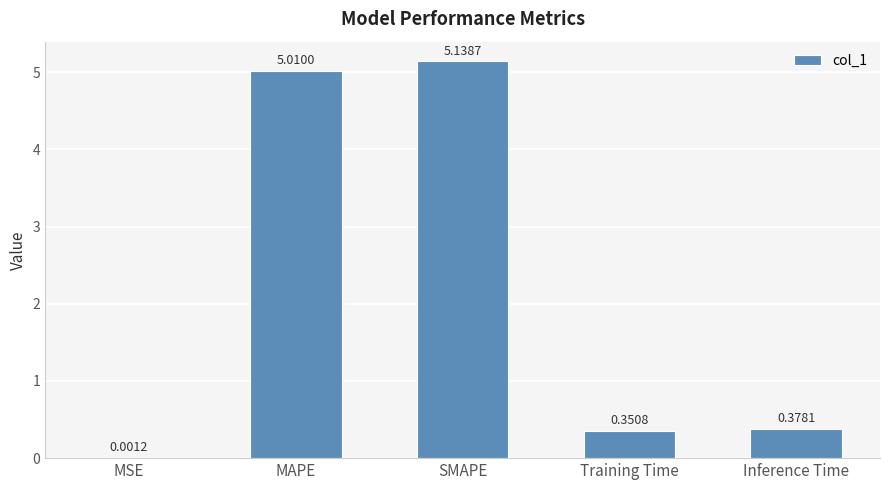

Which category has the highest value across all series?

SMAPE